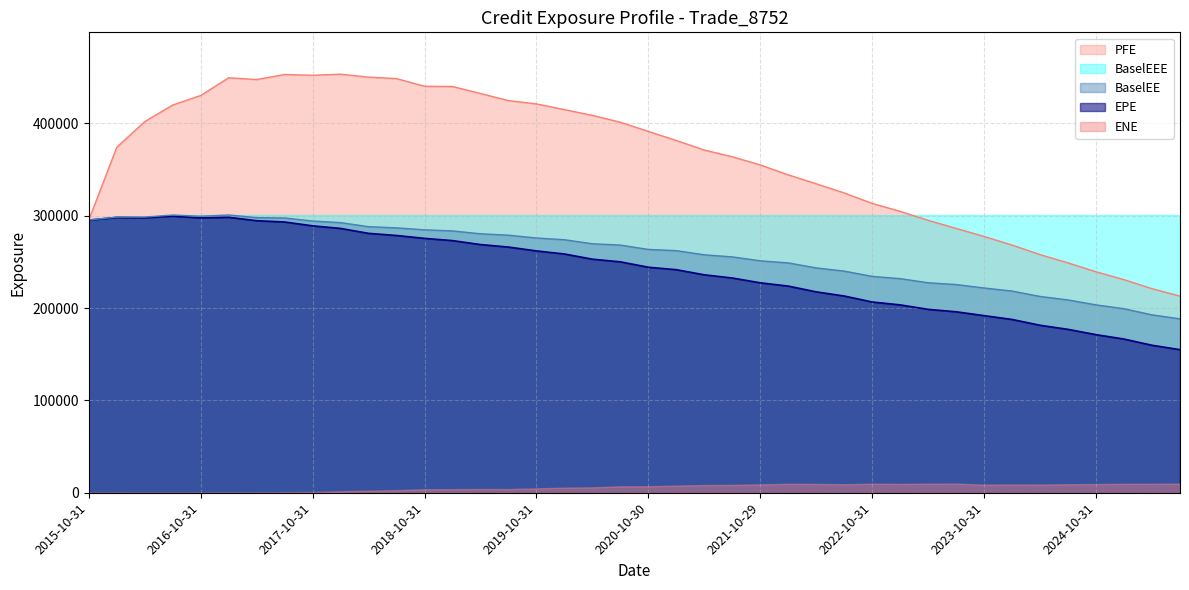

What is the label of the 27th point from the left?

2022-04-29